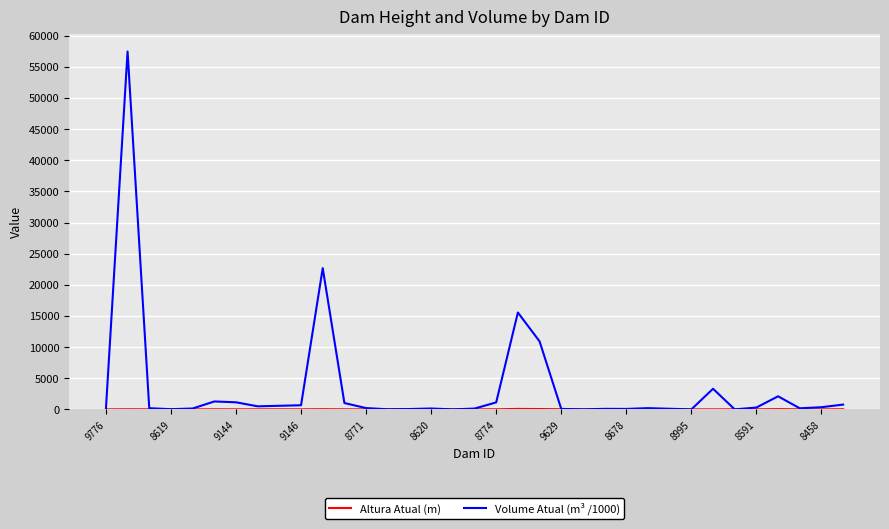

Which series has the widest spread of values?

Volume Atual (m³ /1000)